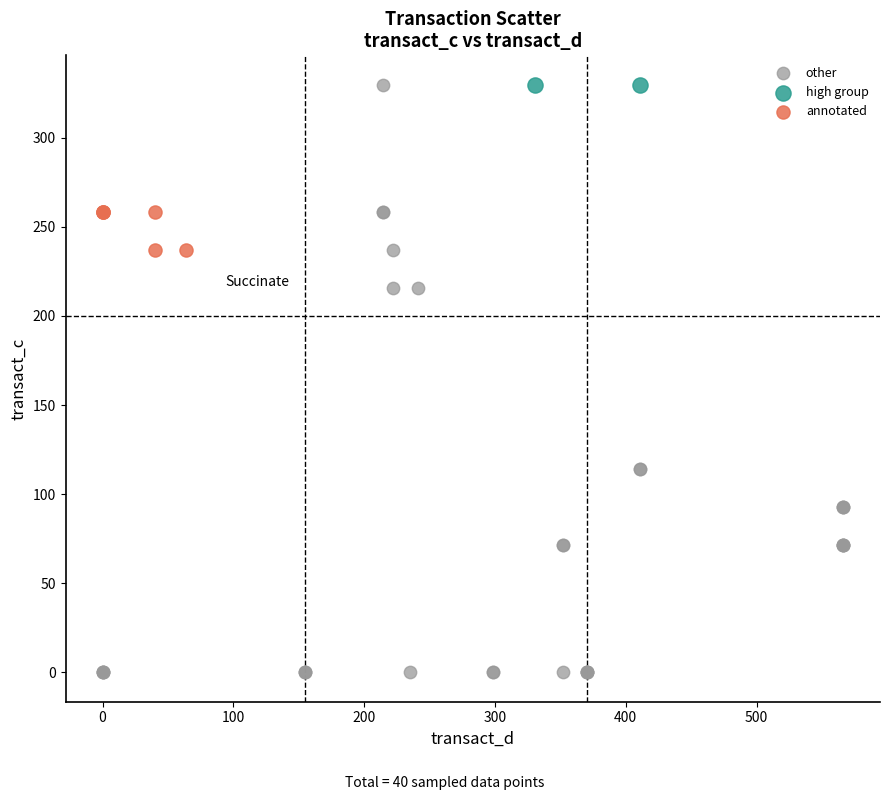

Which series contains the lowest Y value?

other